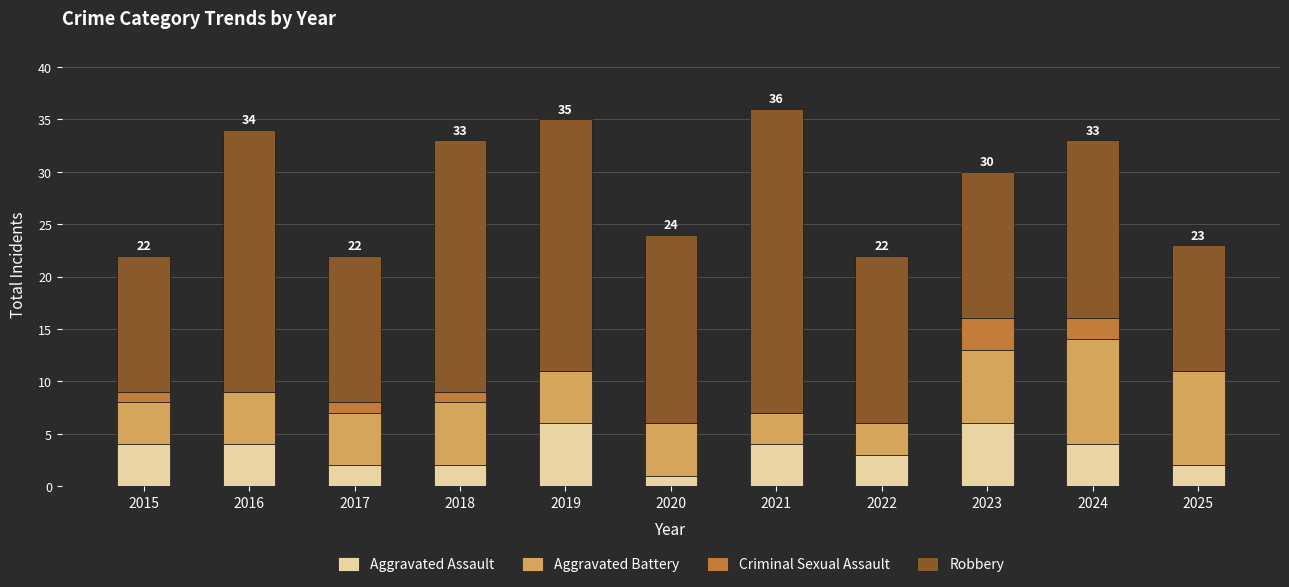

What is the sum of all Aggravated Battery values?

62